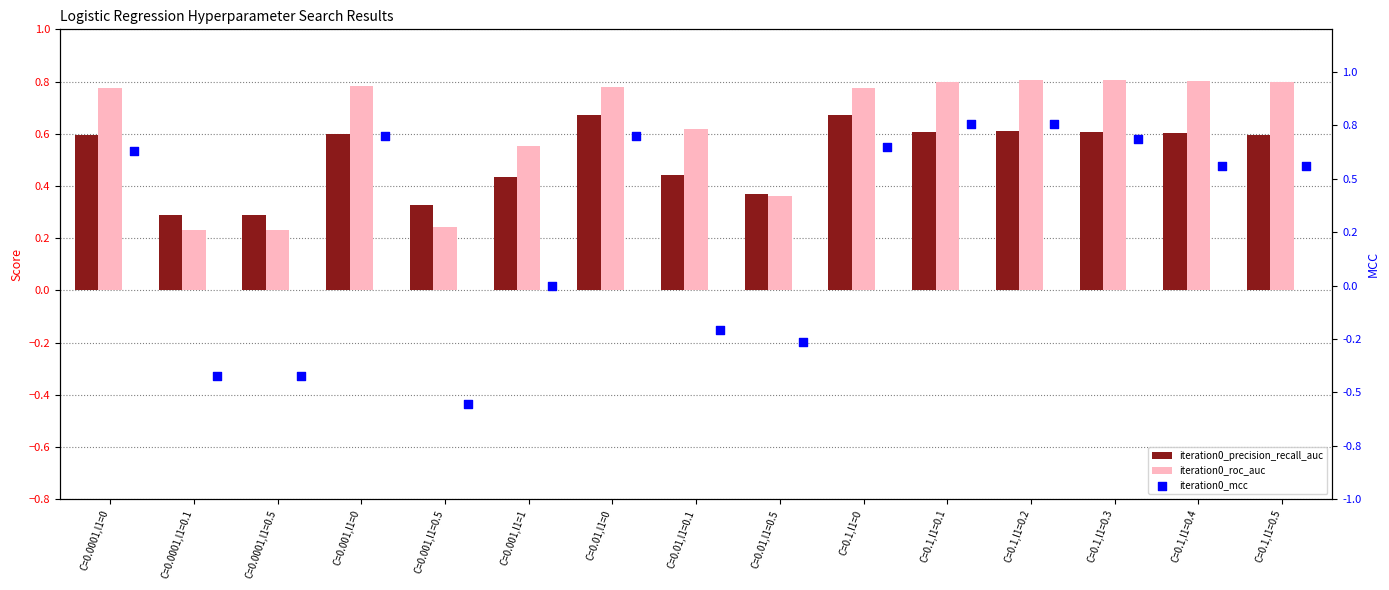

At which category is the sum across all series the highest?

C=0.1,l1=0.2